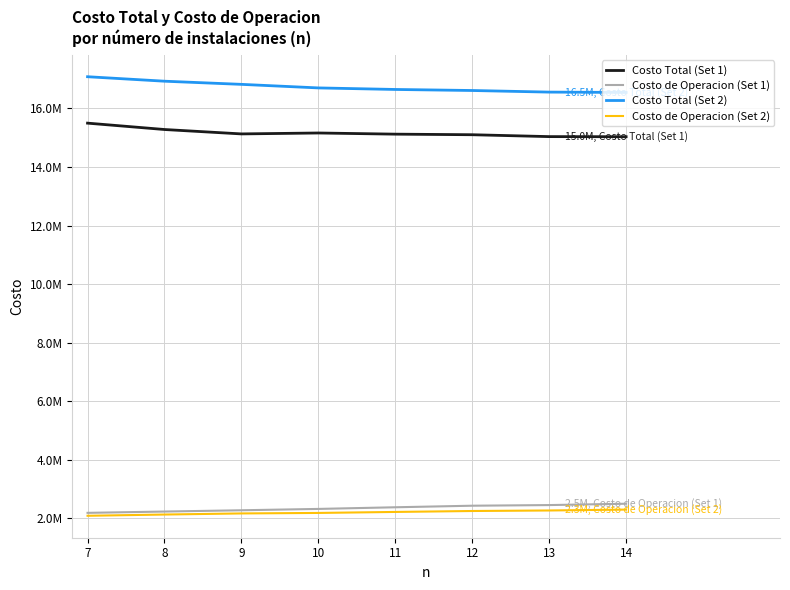

What is the minimum value shown in the chart?

2079787.2